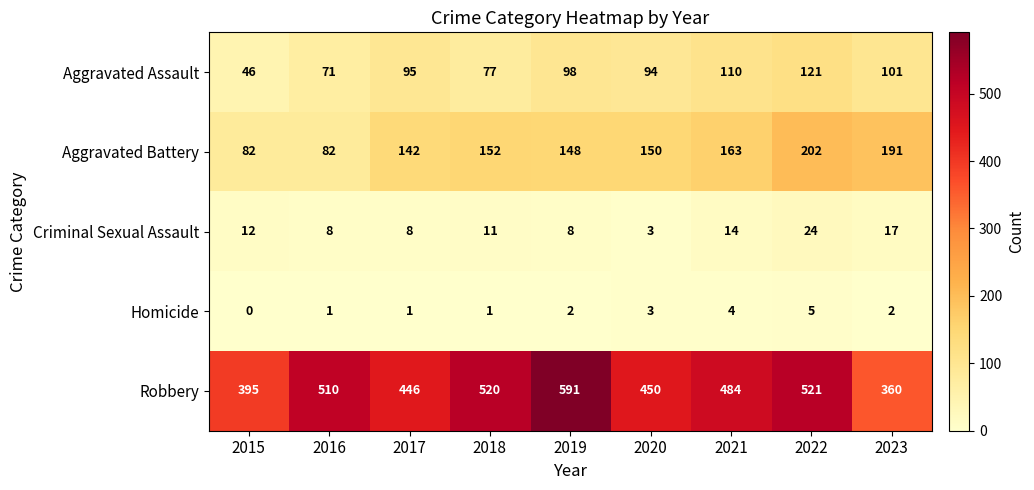

What is the difference between the highest and lowest values at 2021?

480